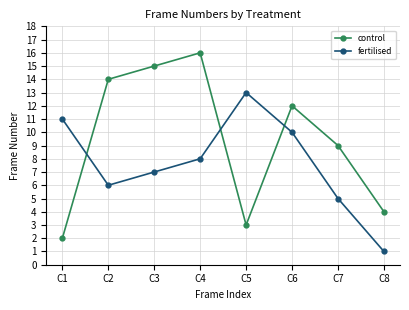

True or false: control has more than 1 points higher than both neighbors.

True